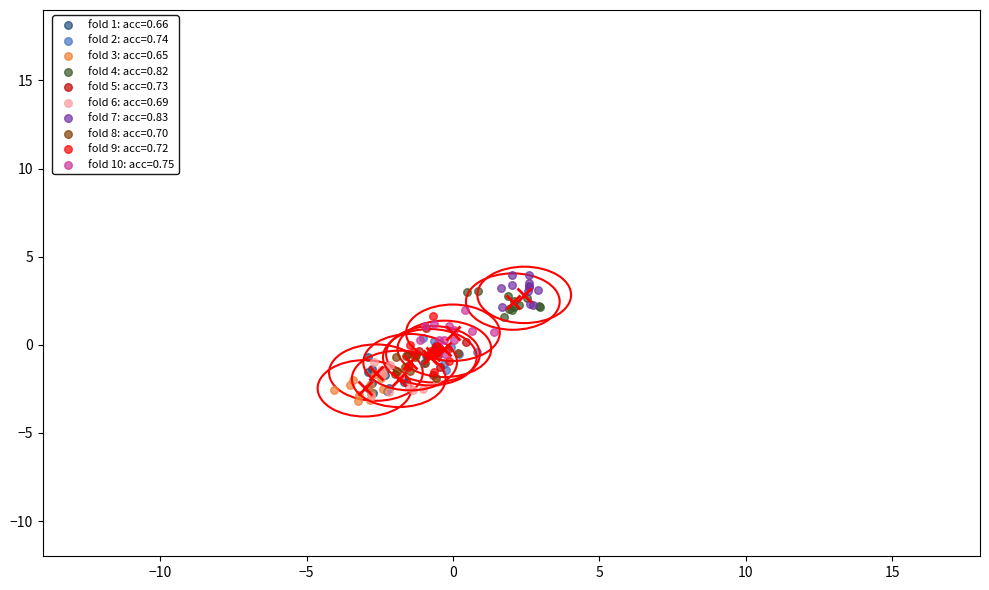

Which series contains the highest Y value?

fold 7: acc=0.83